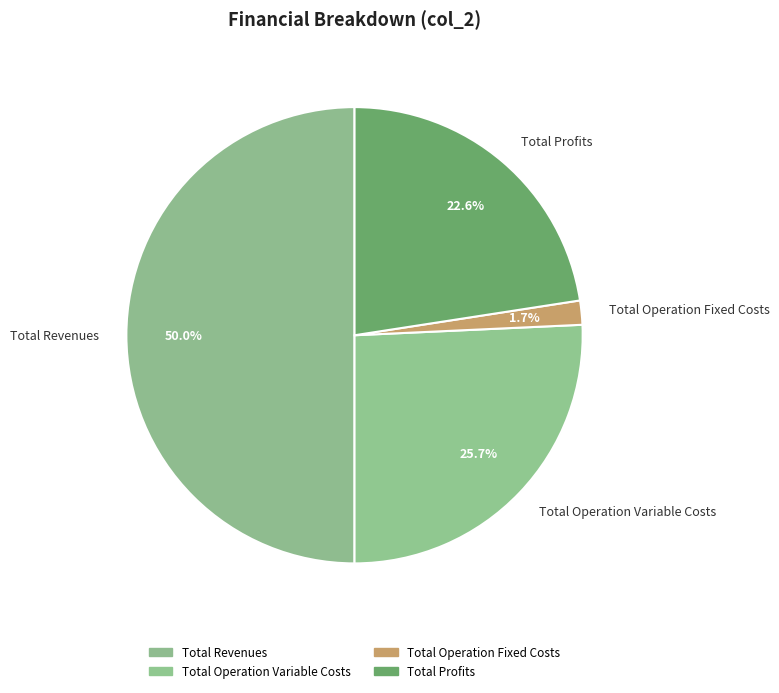

To the nearest percent, what percentage of the pie is Total Operation Fixed Costs?

2%